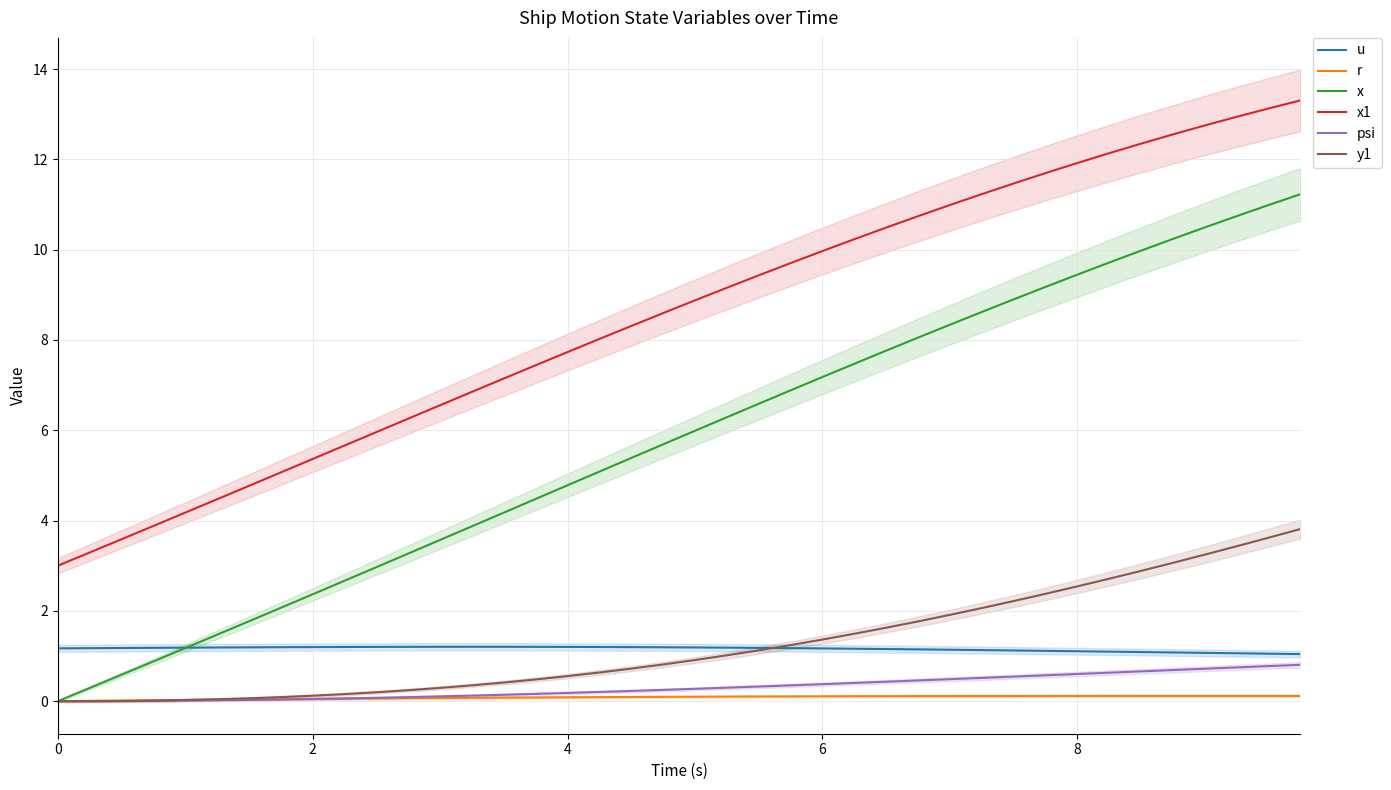

What is the highest value of the y1 series?

3.8